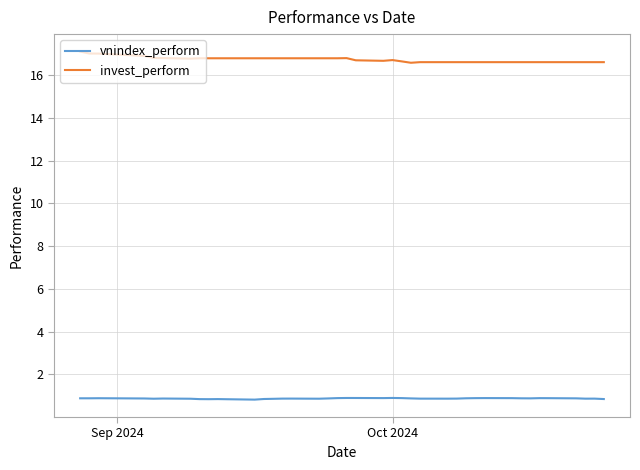

What is the difference between the second highest and second lowest values in the invest_perform series?

0.4